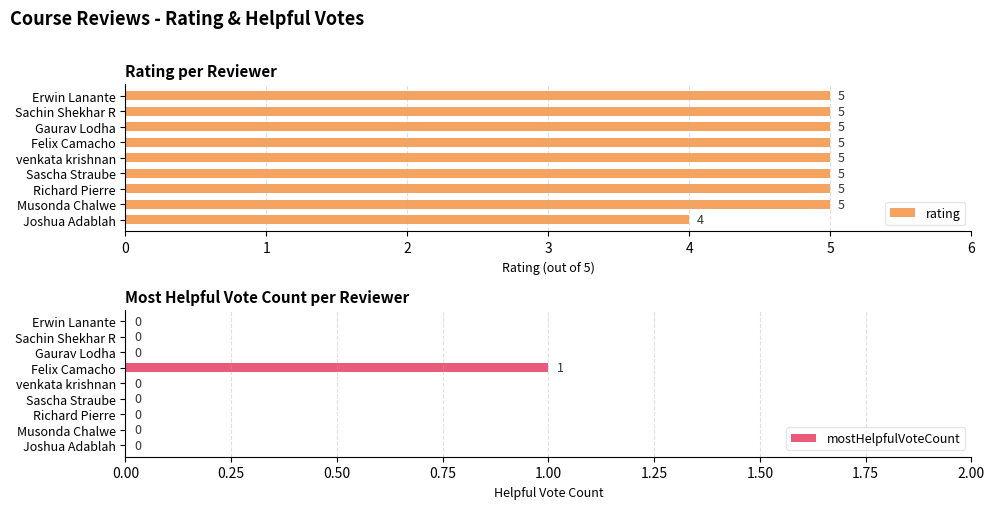

What is the sum of all rating values?

44